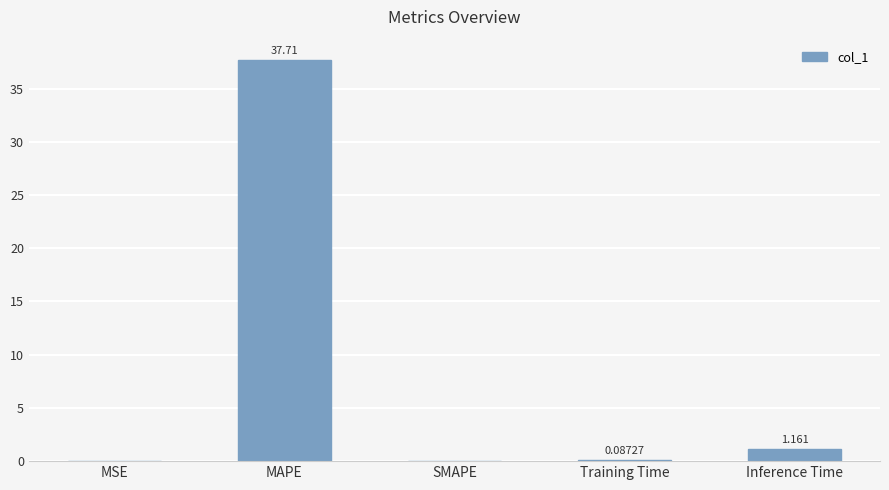

Which has a higher value, Inference Time or MAPE?

MAPE